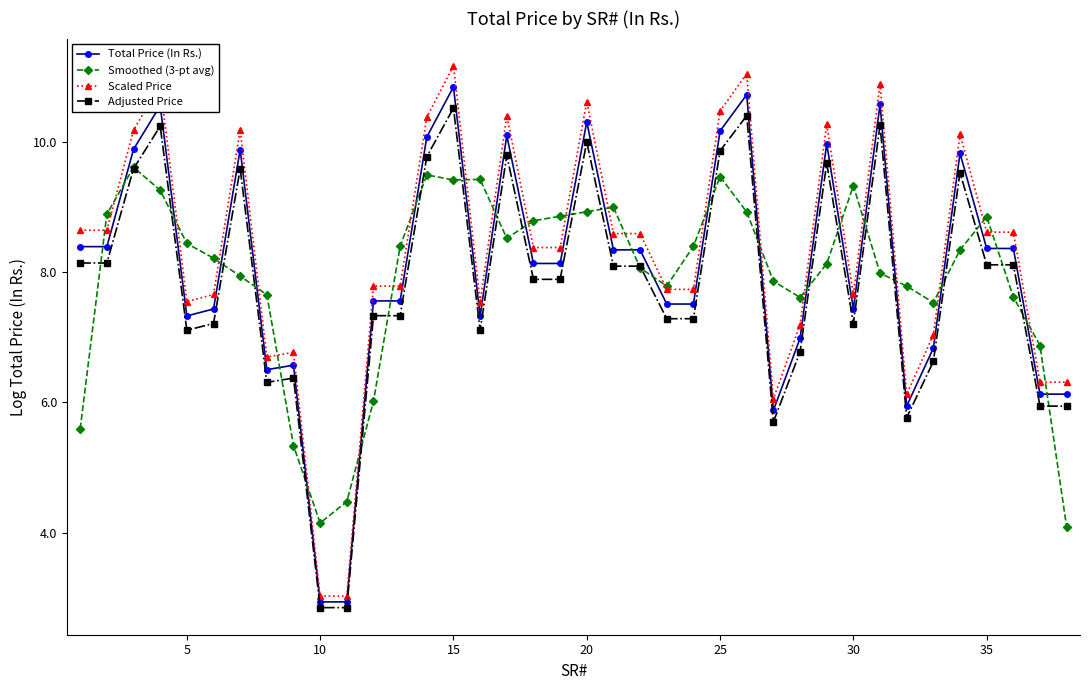

Rank the series by their maximum value, from highest to lowest.

Scaled Price, Total Price (In Rs.), Adjusted Price, Smoothed (3-pt avg)